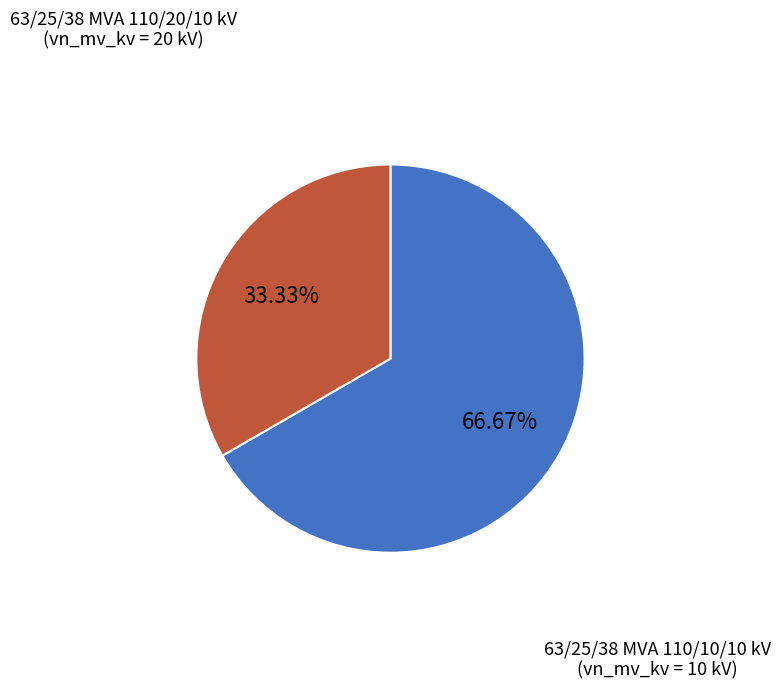

What portion of the pie excludes 63/25/38 MVA 110/20/10 kV?

33.3%